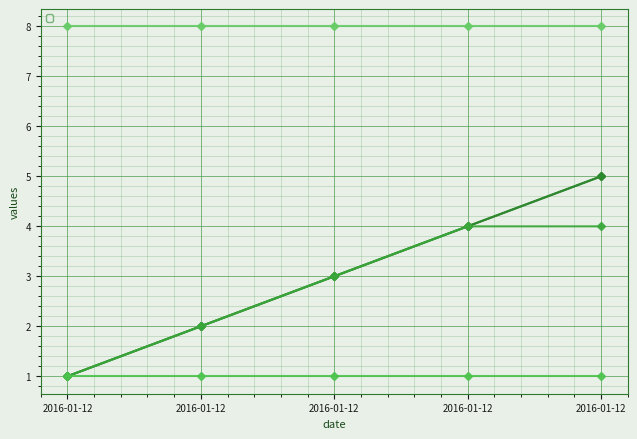

At 2016-01-12, list the series in order from largest to smallest.

_id, _id_owner, _id_specificaim_fk